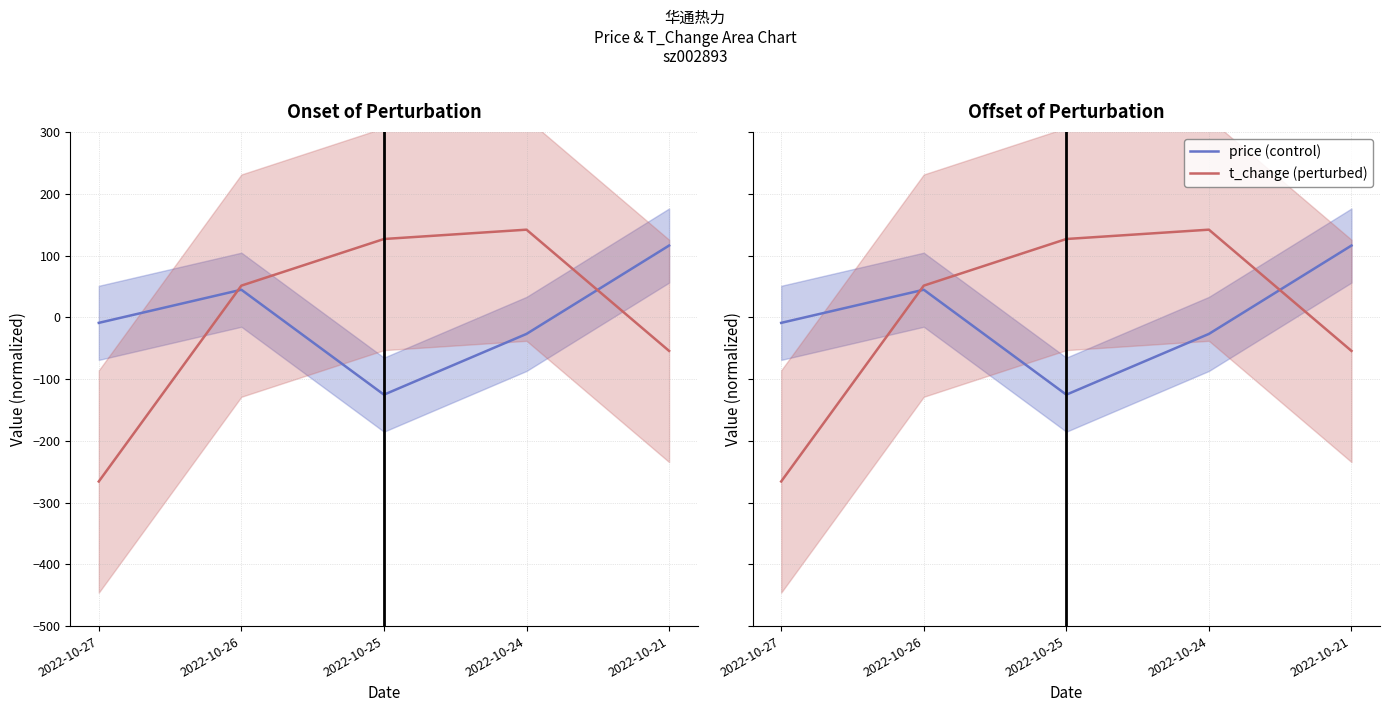

How many categories are shown in the chart?

5